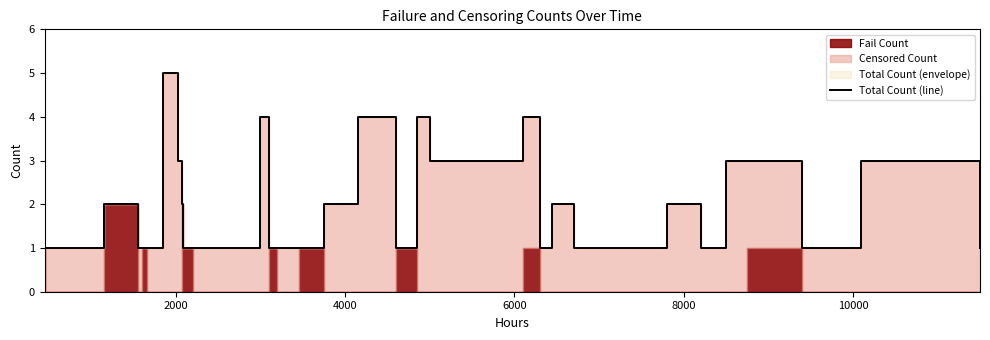

True or false: there are more than 0 points higher than both neighbors.

True